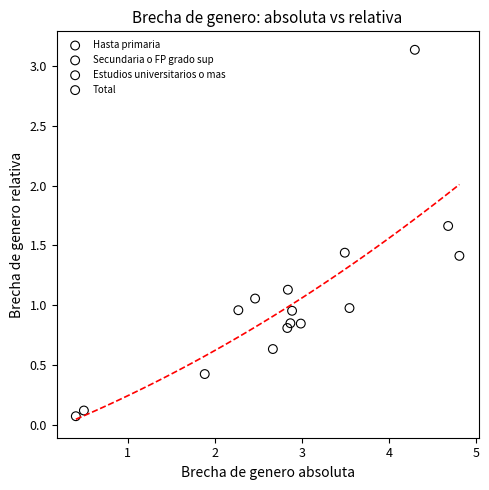

Which series contains the lowest Y value?

Estudios universitarios o mas